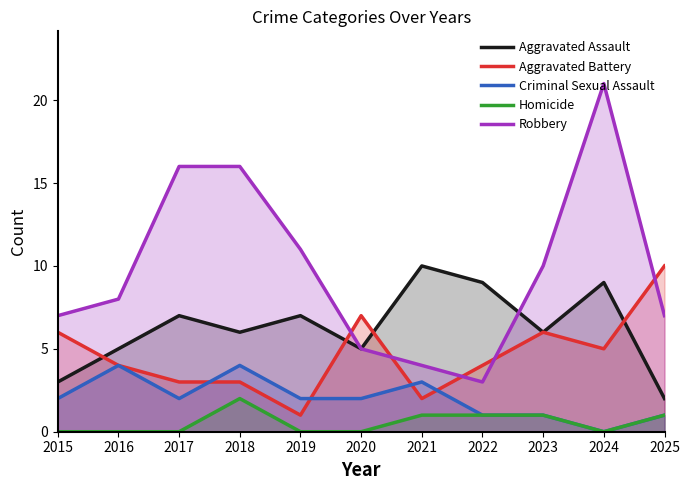

Where does the Robbery series first go above 8?

2017